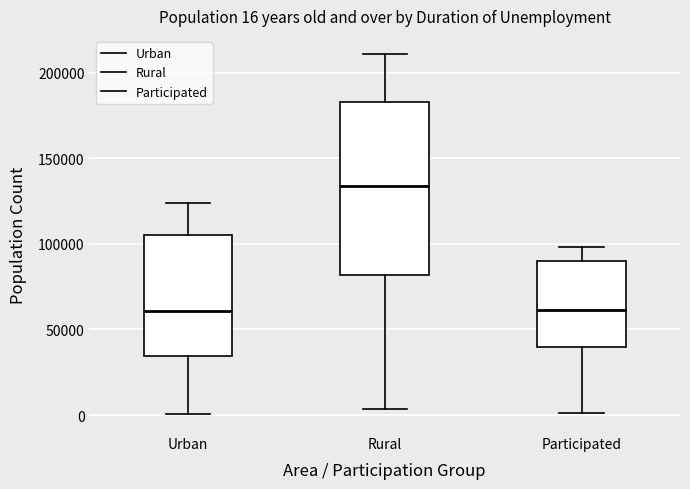

Which box's median line is the highest?

Rural